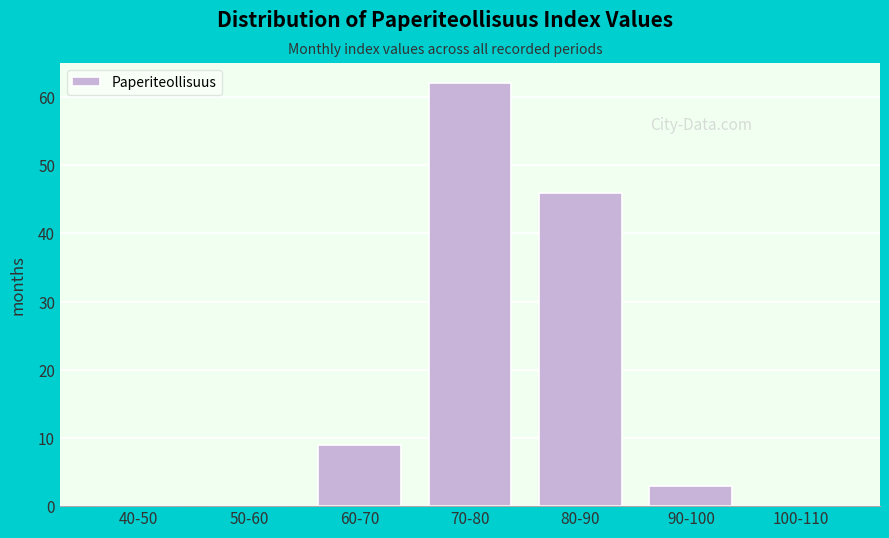

Reading left to right, extract all data points from this chart.

40-50=0	50-60=0	60-70=9	70-80=62	80-90=46	90-100=3	100-110=0